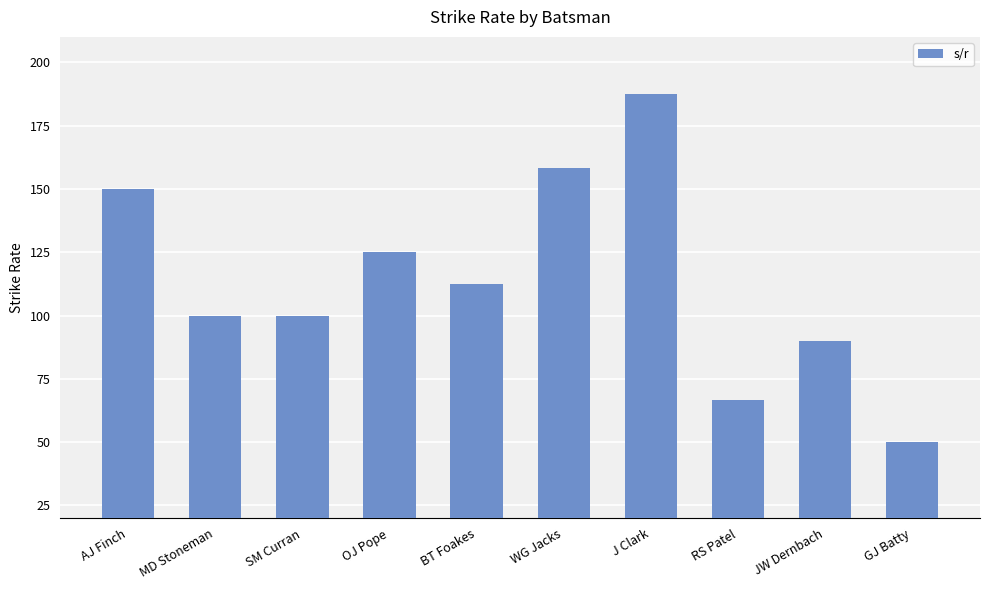

Are the bars grouped side by side (vs. stacked)?

No